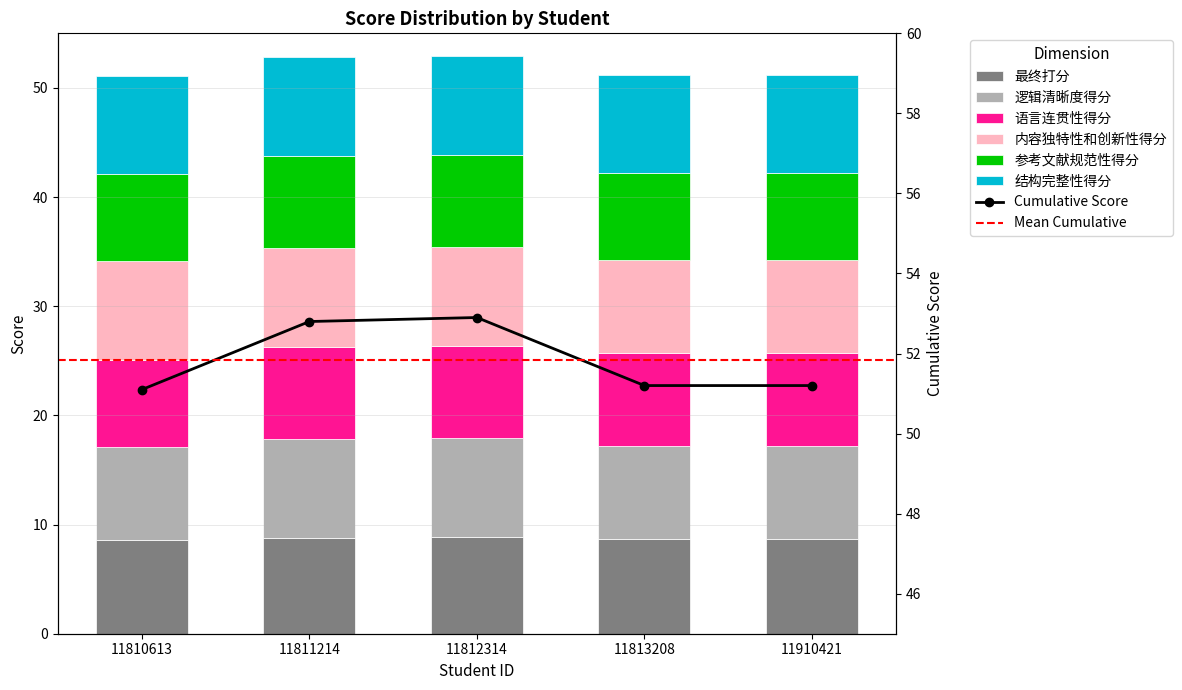

Read the 最终打分 value at 11813208.

8.7